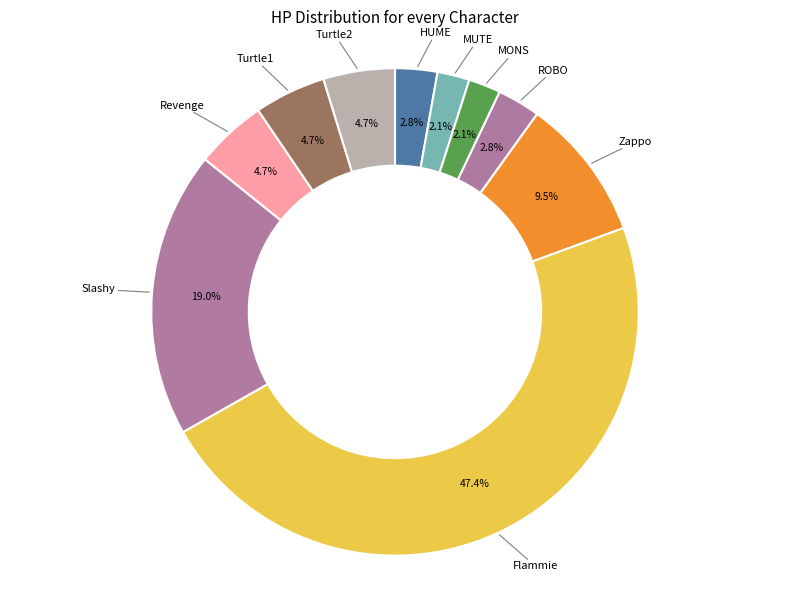

True or false: Flammie accounts for 47% of the total.

True